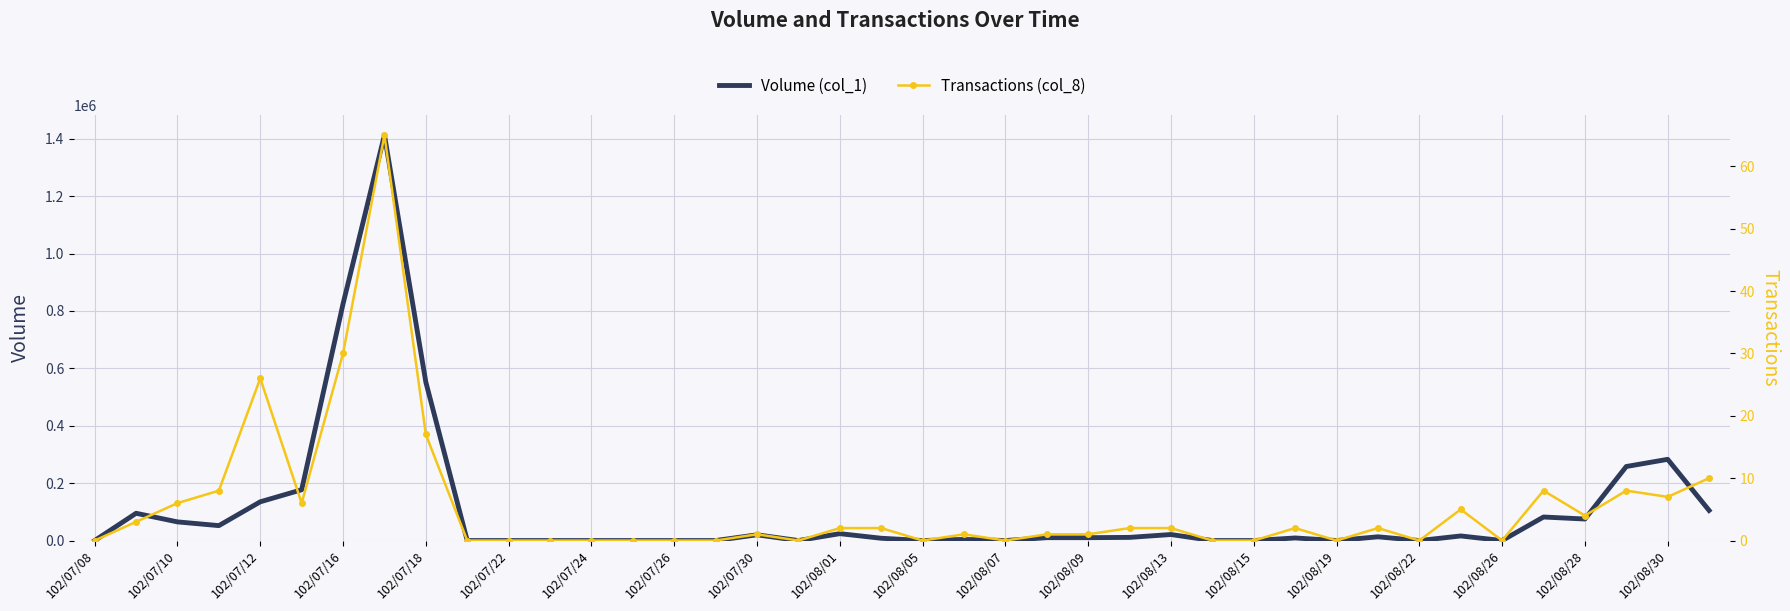

At 102/08/30, list the series in order from smallest to largest.

Transactions (col_8), Volume (col_1)